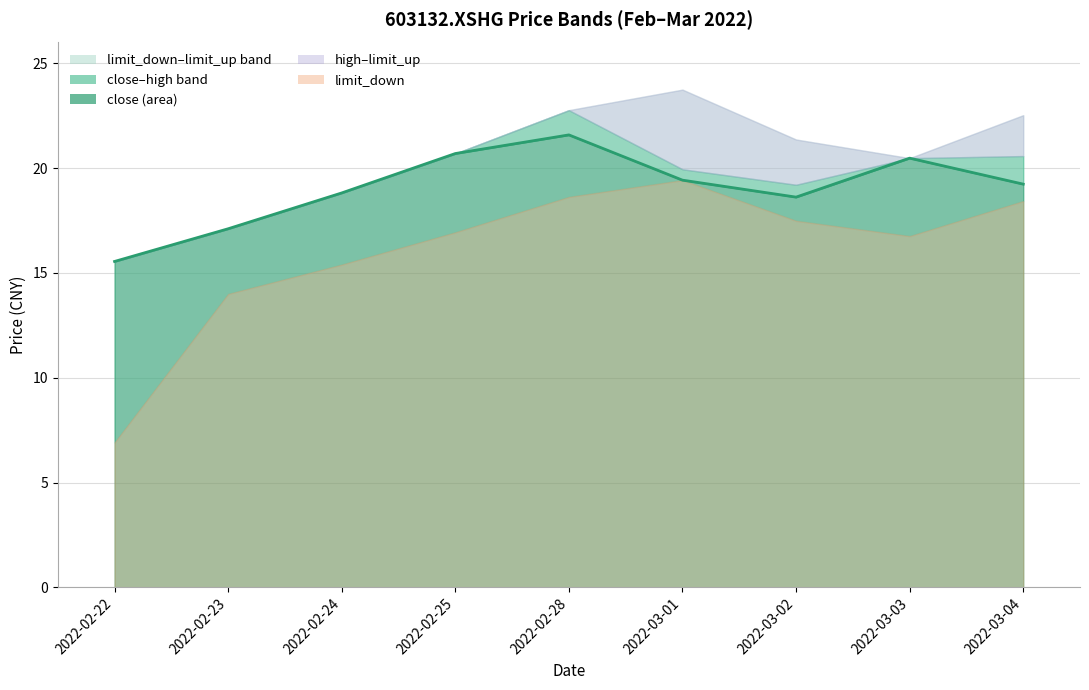

What is the change in value from 2022-02-24 to 2022-03-01?

+0.6